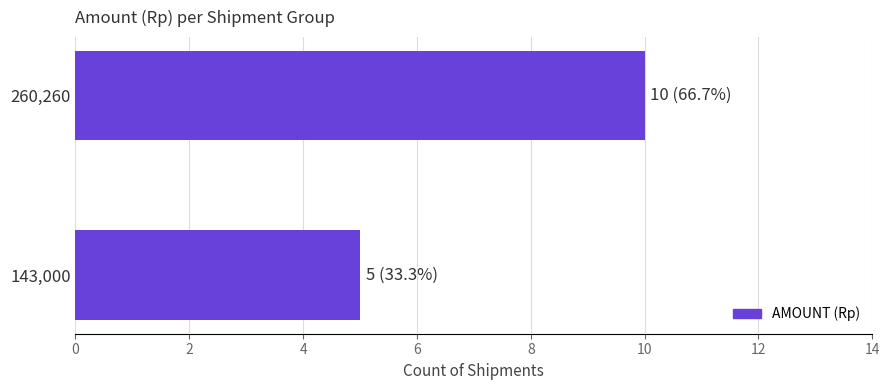

What is the maximum value shown in the chart?

10